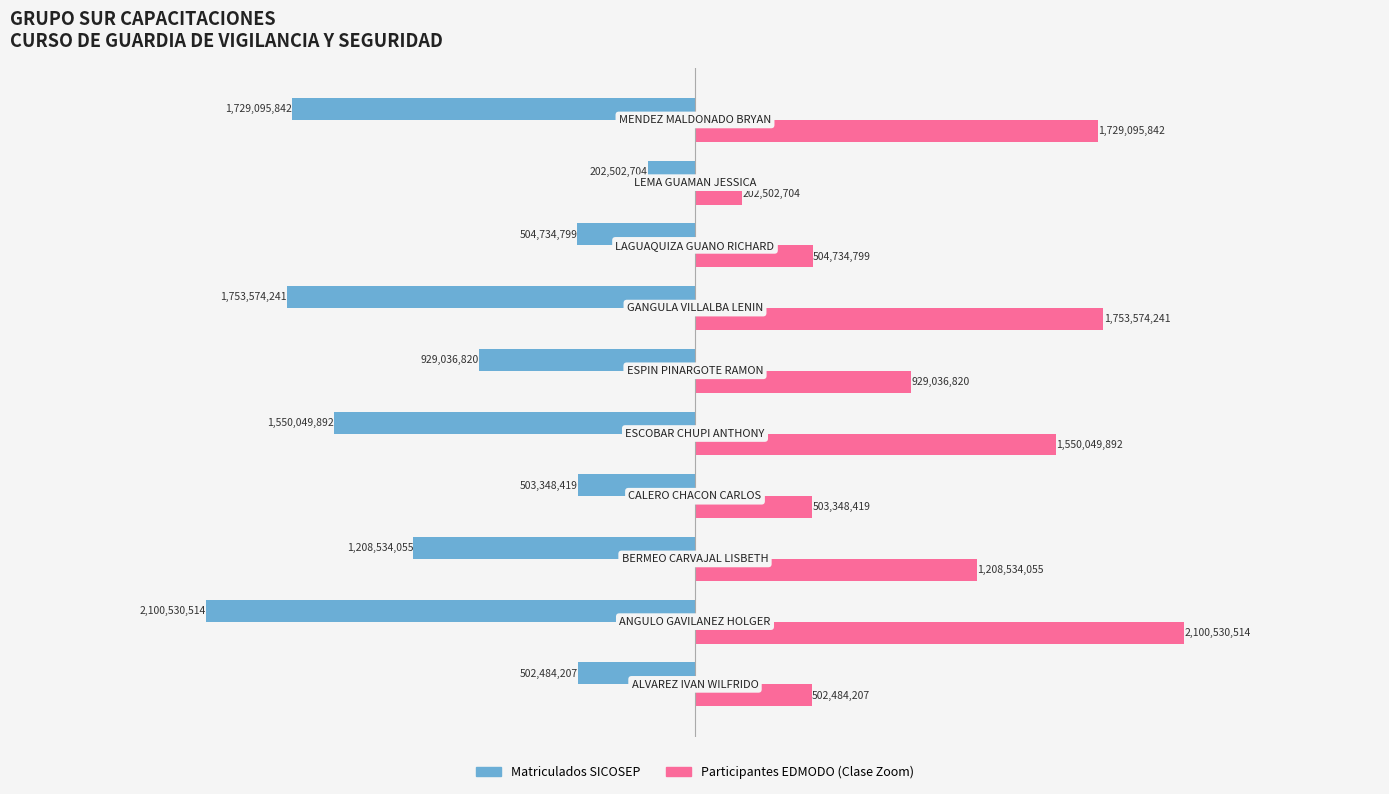

What are all the series names shown in the legend?

Matriculados SICOSEP, Participantes EDMODO (Clase Zoom)